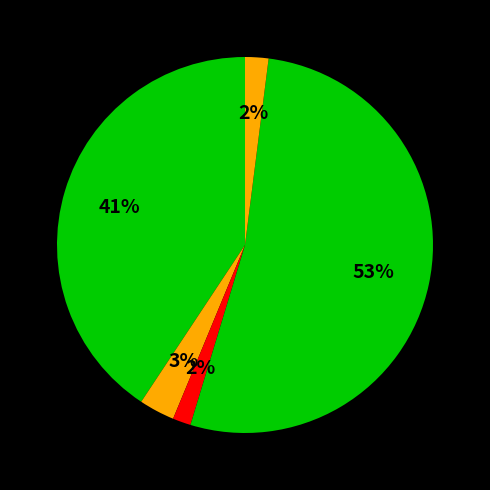

How many segments does this pie chart have?

5